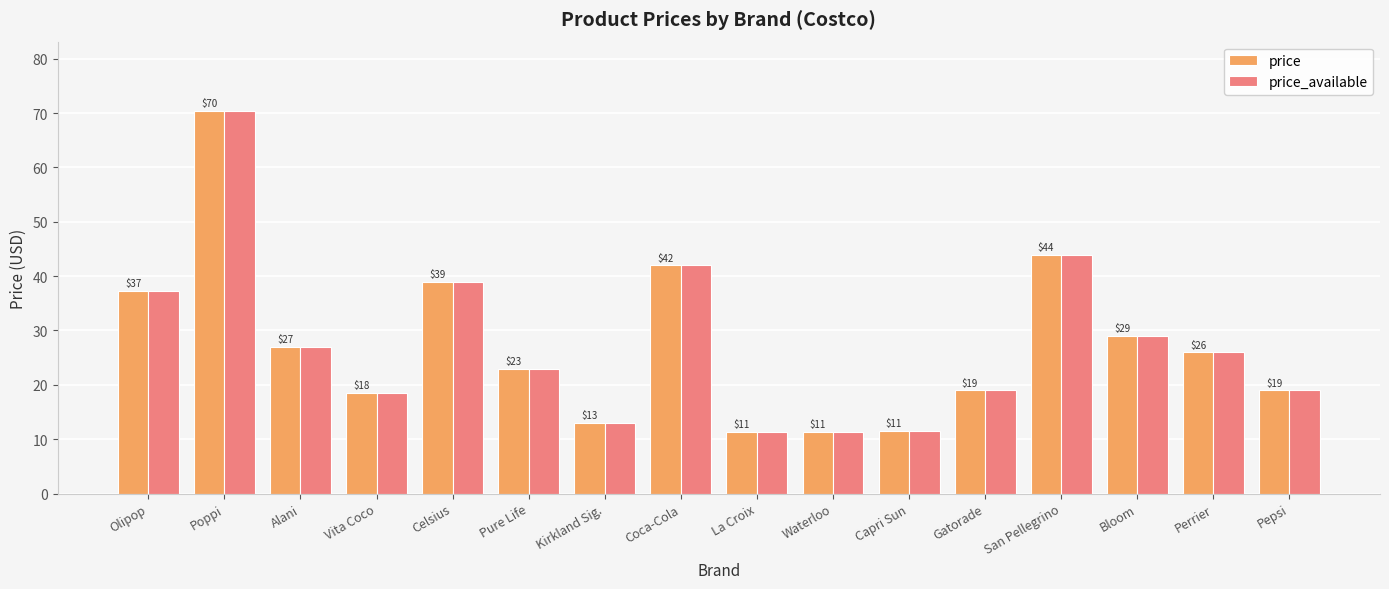

Where does the price_available series first go above 25?

Olipop